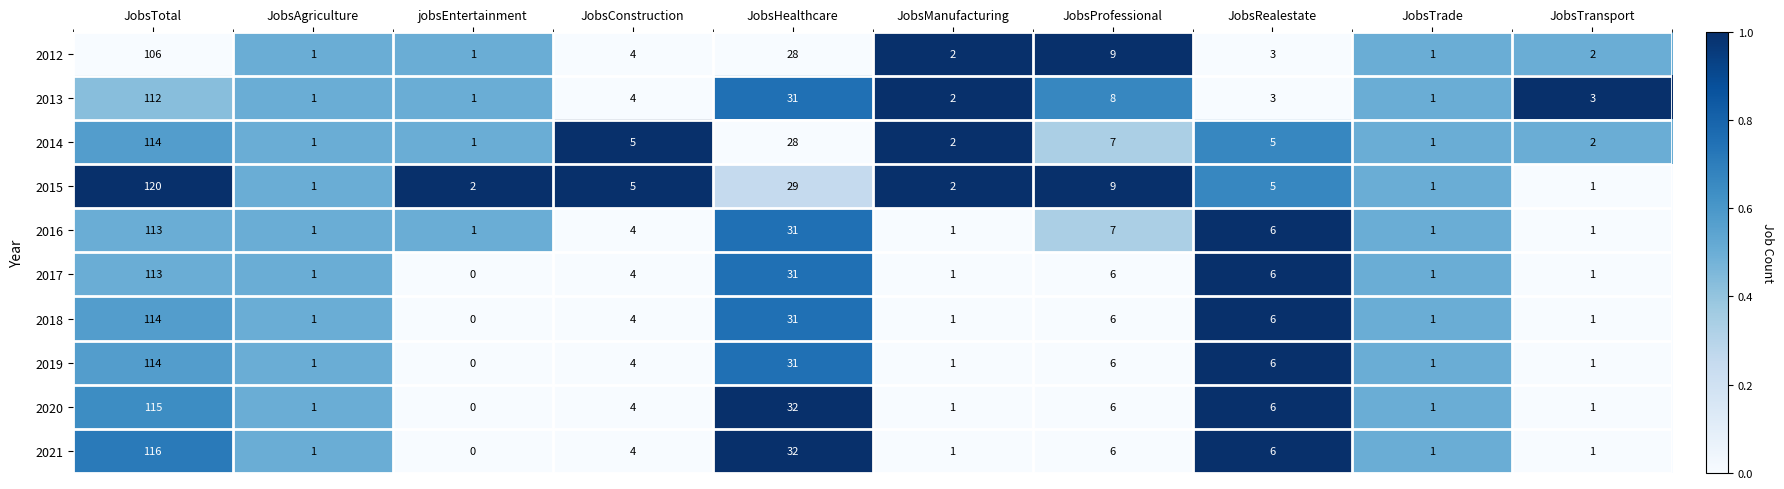

At which category is the sum across all series the highest?

JobsTotal